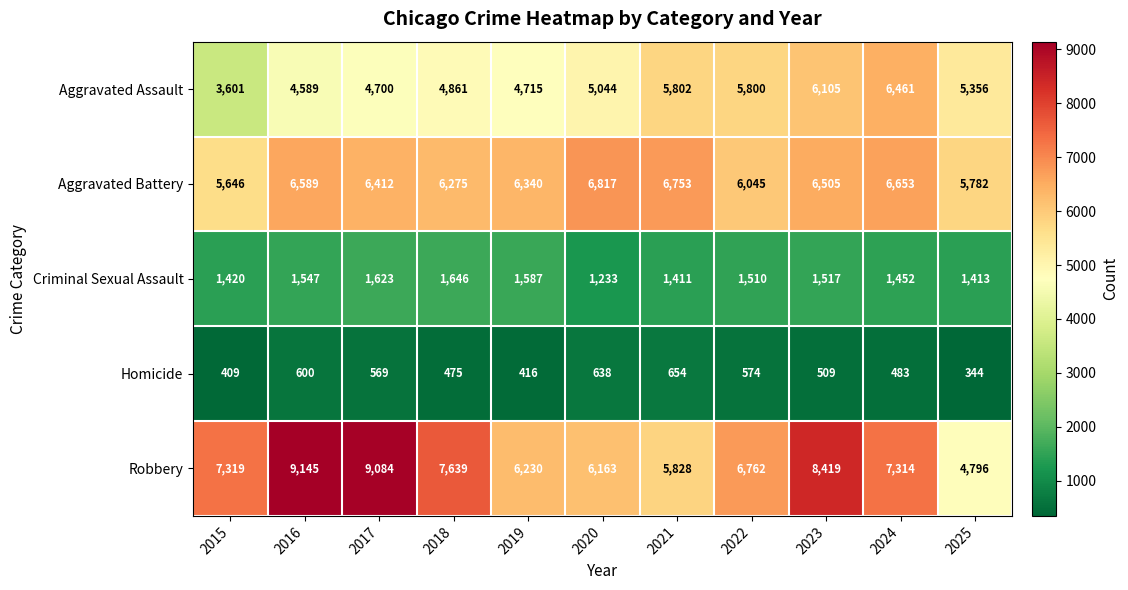

What is the maximum value shown in the chart?

9145